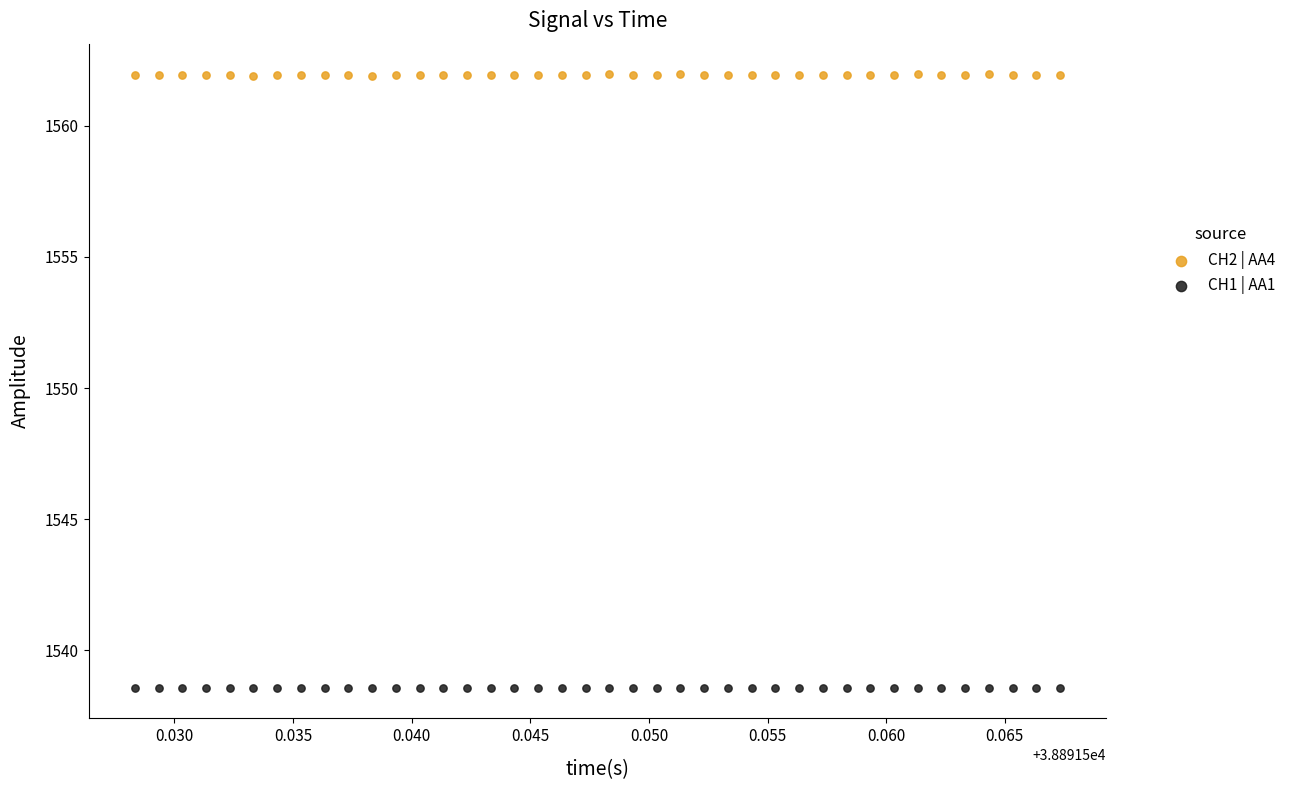

Across all data points, what is the range of Y values (max minus min)?

23.4